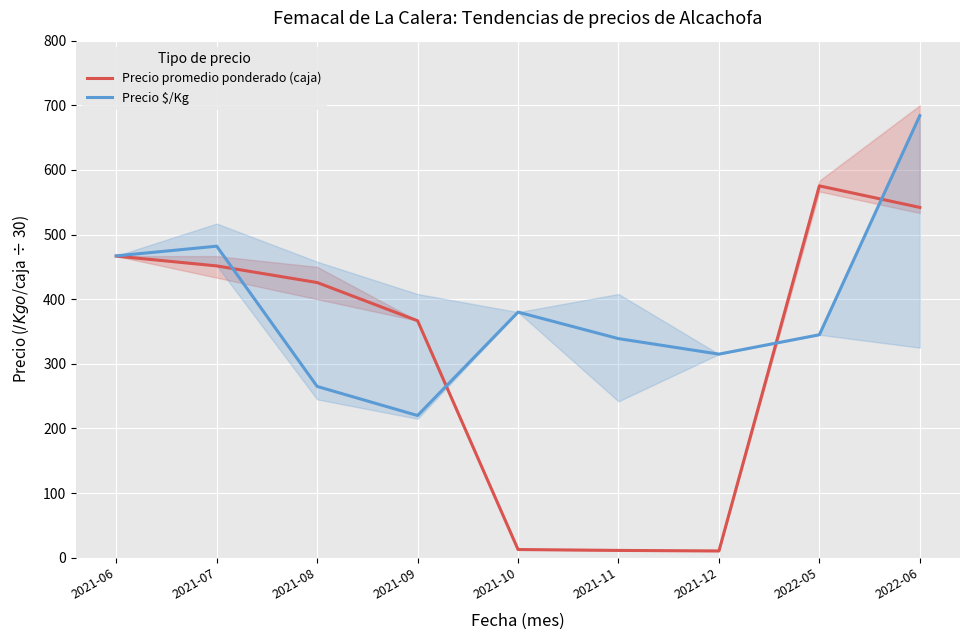

How many series are shown in this chart?

2